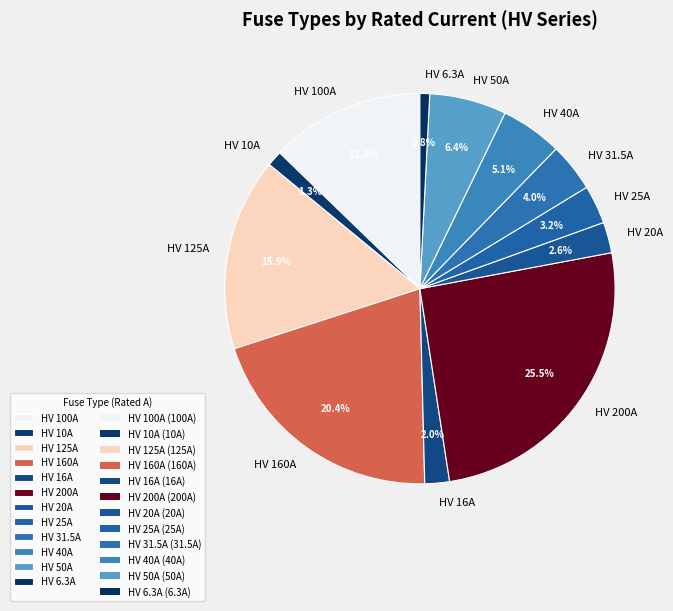

To the nearest percent, what is the average slice percentage?

8%